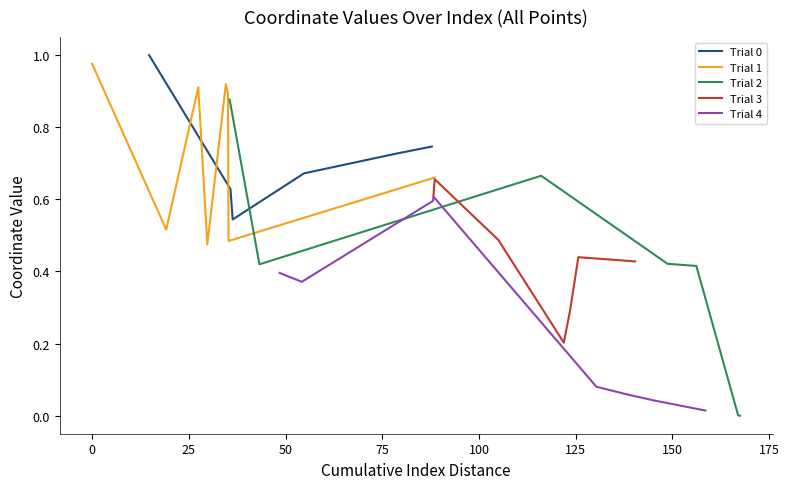

What is the difference between the second highest and minimum values in the Trial 3 series?

0.4